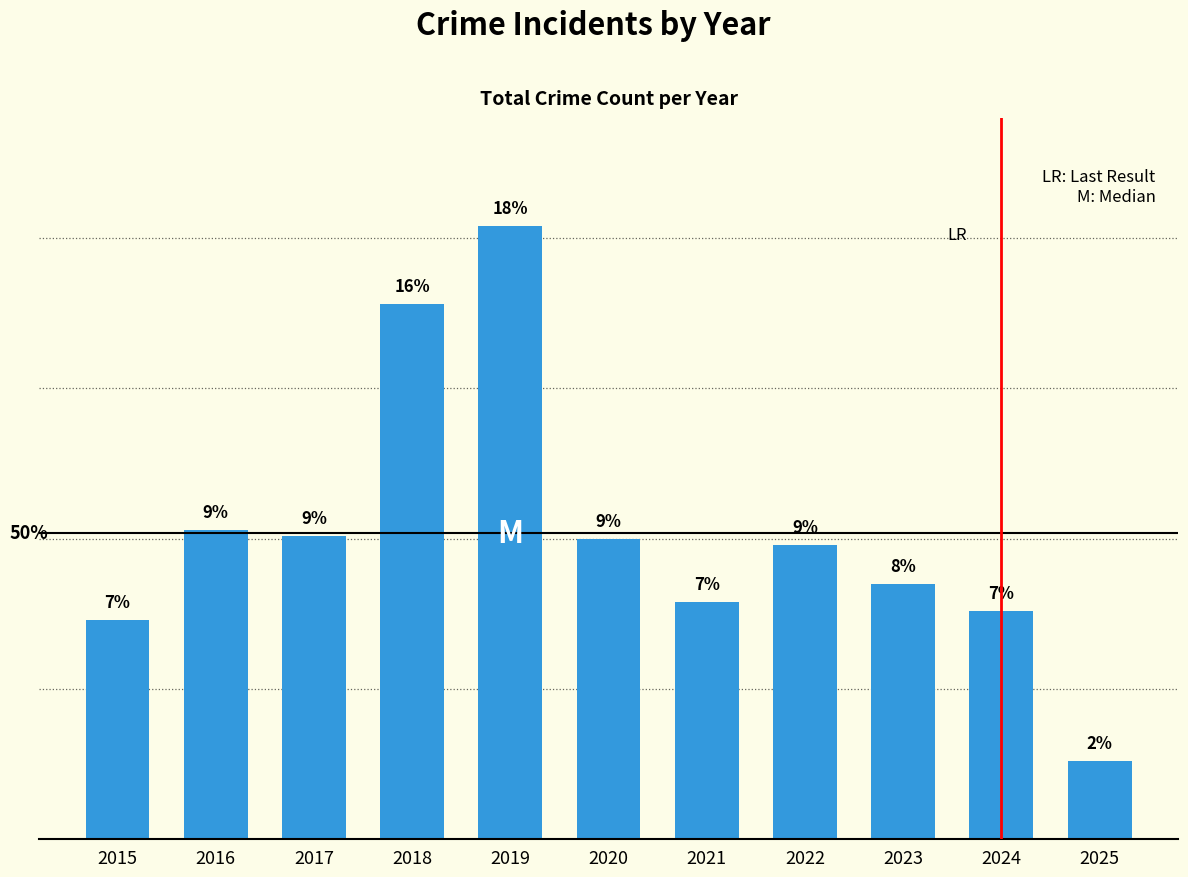

What is the minimum value shown in the chart?

26